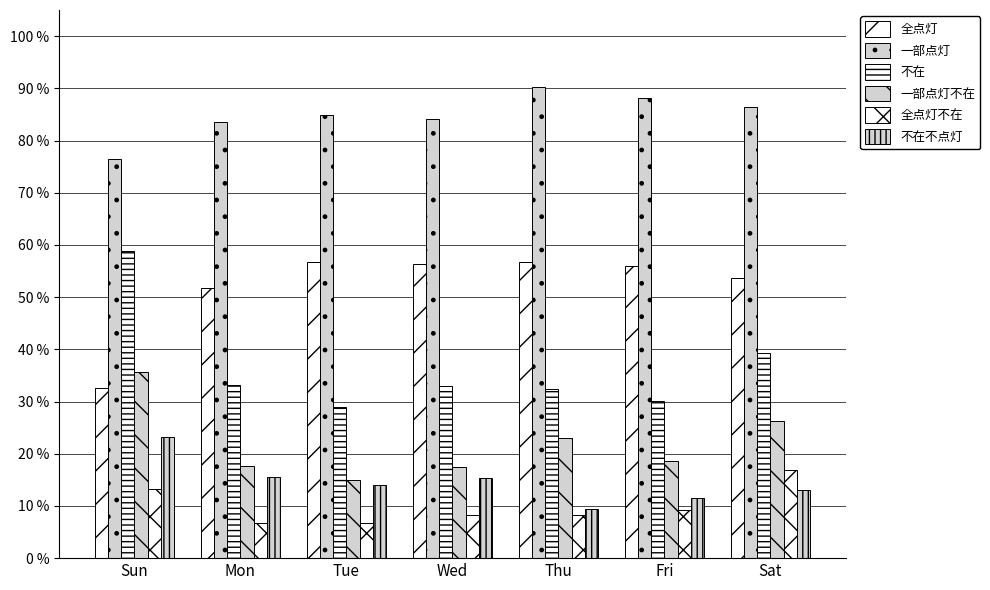

Rank the series by their maximum value, from highest to lowest.

一部点灯, 不在, 全点灯, 一部点灯不在, 不在不点灯, 全点灯不在